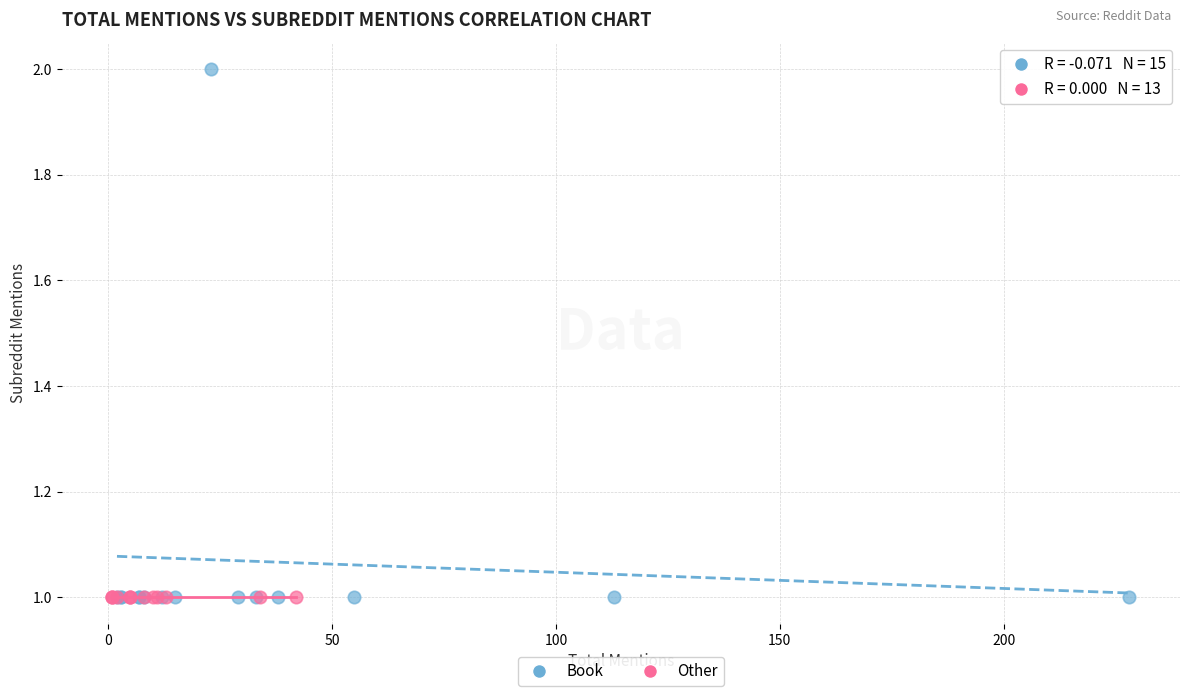

Which series reaches the maximum Y coordinate?

Book